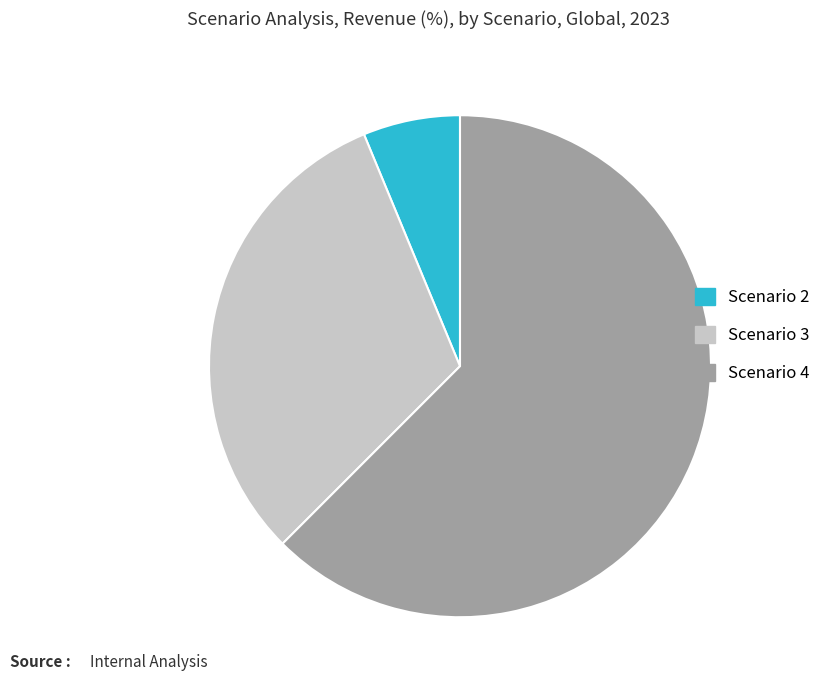

What is the ratio of the value at Scenario 4 to the value at Scenario 2?

10.0